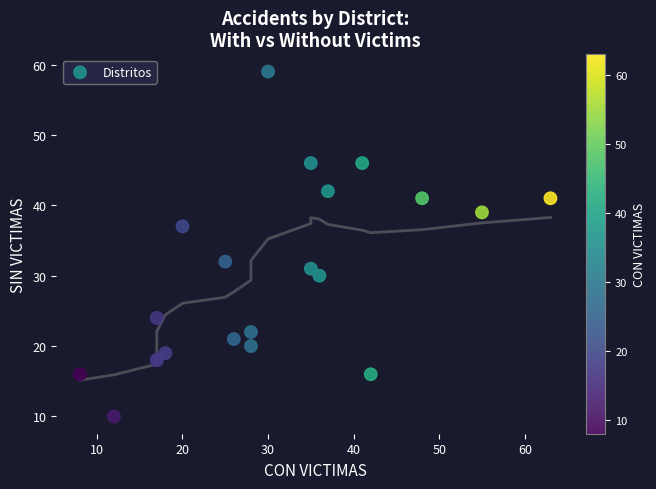

What Y value in the scatter plot is closest to 34?

32